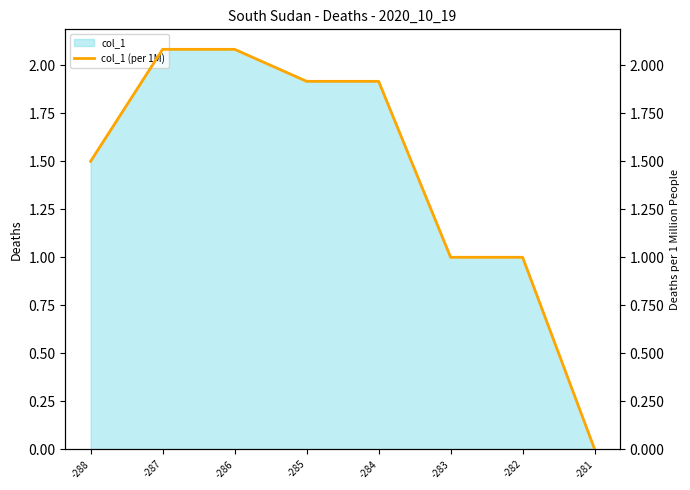

Which category has the lowest value across all series?

-281